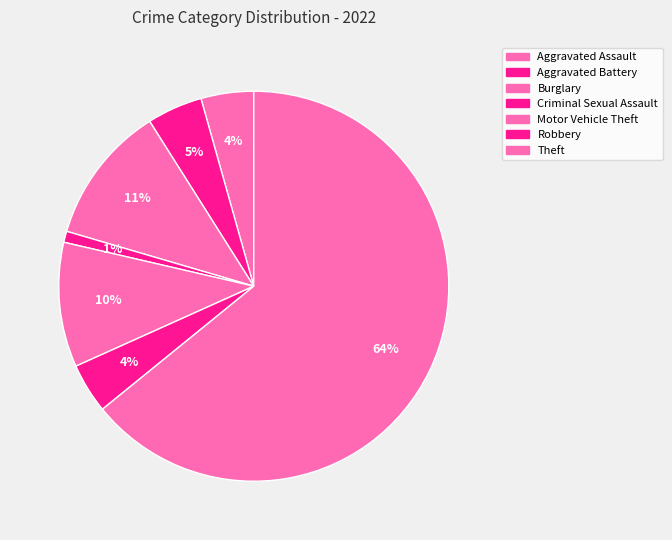

Combined, do Theft and Motor Vehicle Theft account for over 50%?

Yes